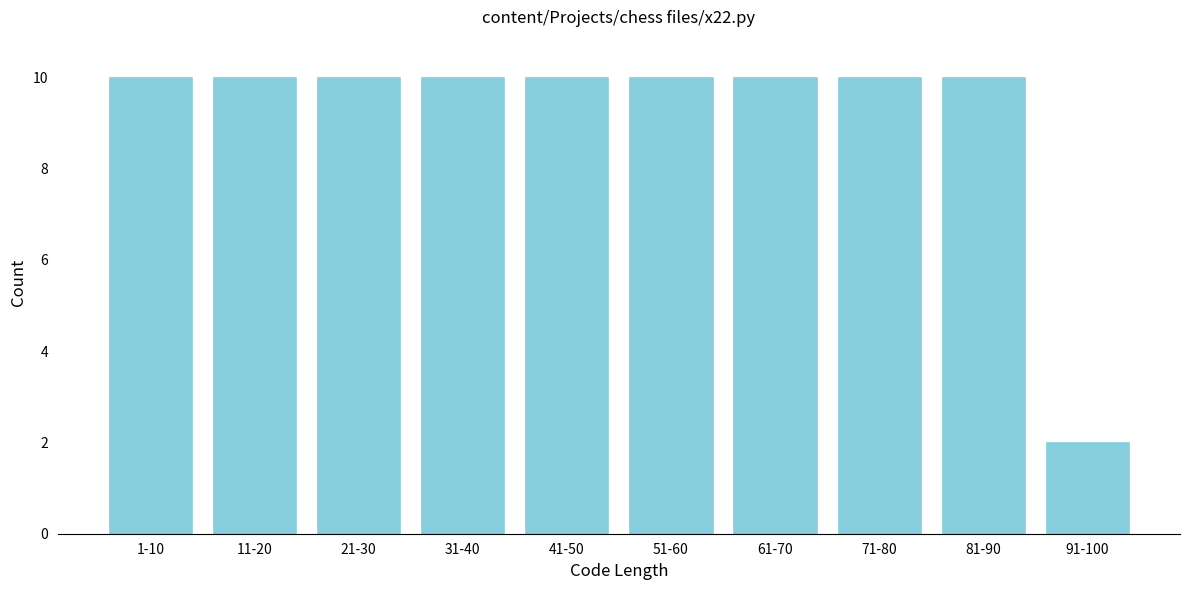

Reading right to left, transcribe all the data shown in this chart.

2	10	10	10	10	10	10	10	10	10